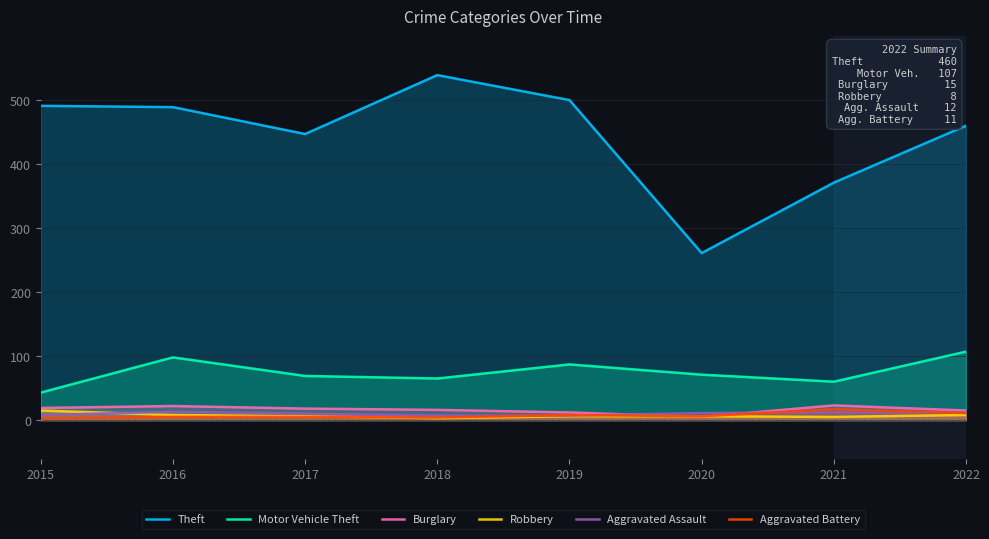

Which series has the largest range (max minus min)?

Theft